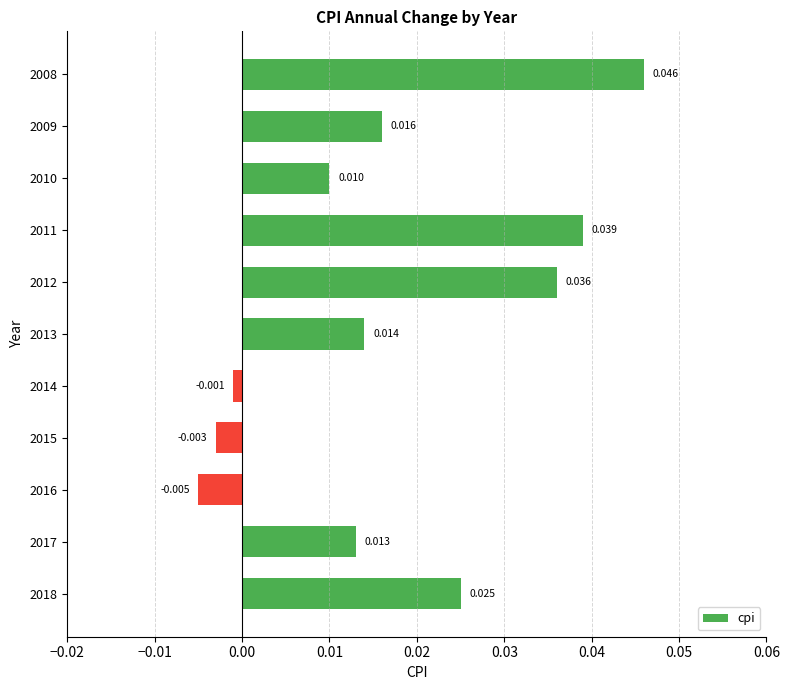

Rank the categories by value from highest to lowest.

2008, 2011, 2012, 2018, 2009, 2013, 2017, 2010, 2014, 2015, 2016